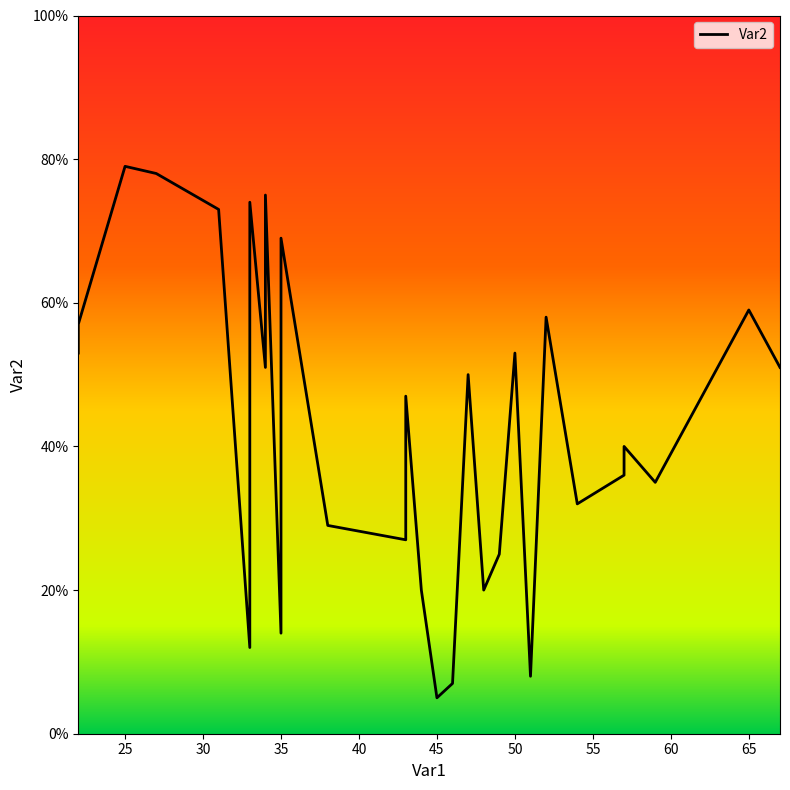

What is the difference between the second highest and minimum values?

73